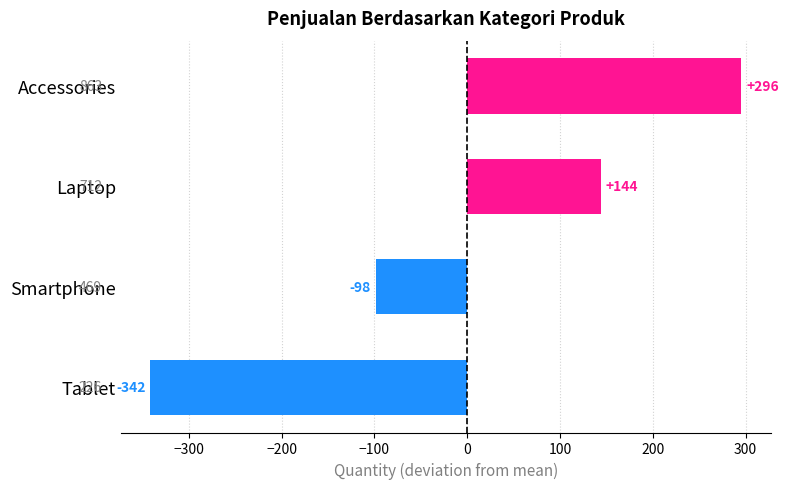

What is the change in value from Smartphone to Tablet?

-243.0